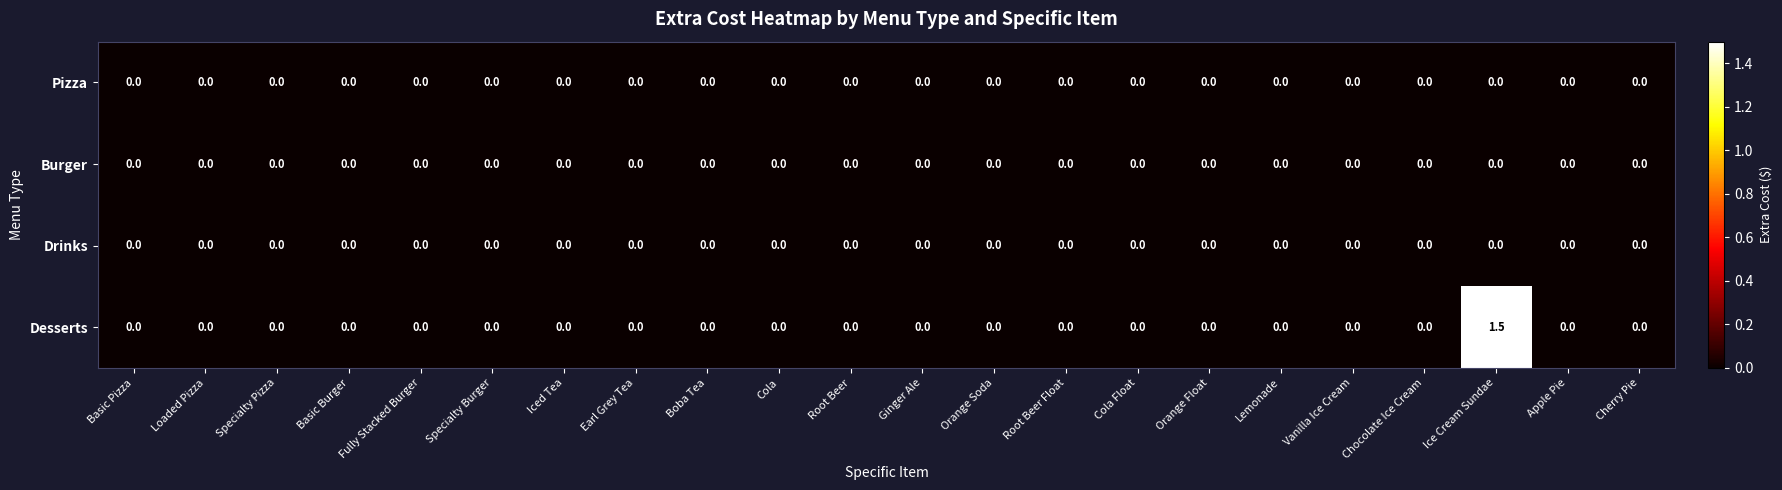

Which series has the largest total across all categories?

Desserts